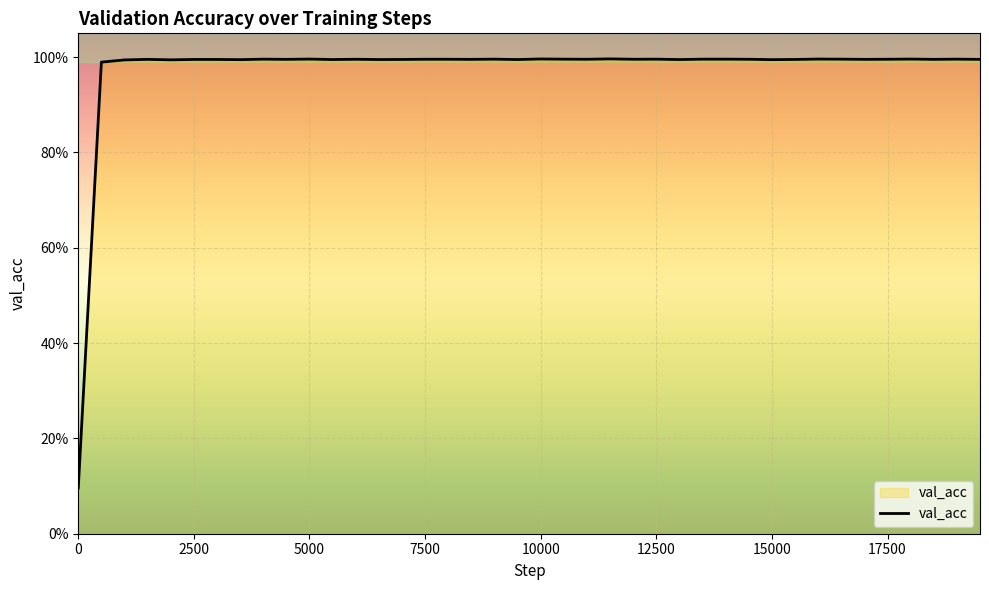

Does the chart have visible grid lines?

Yes